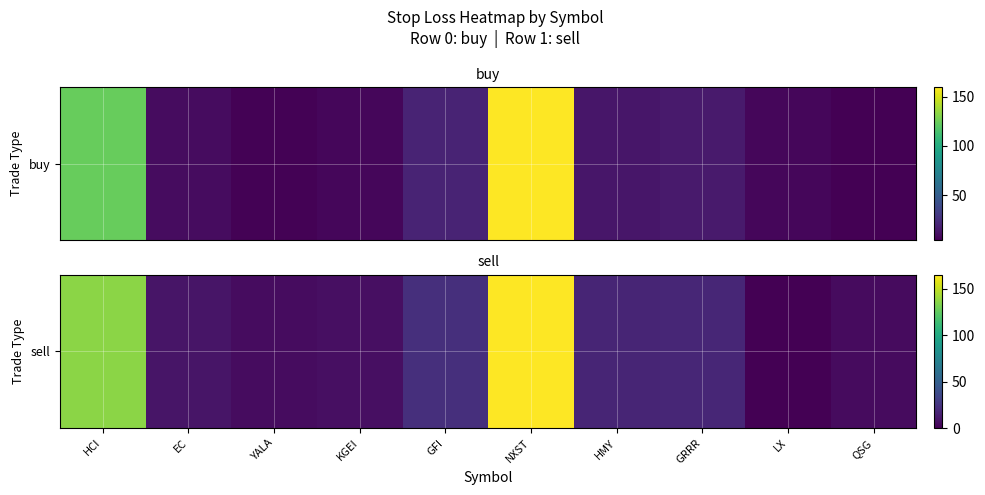

Reading left to right, list all the values displayed in this chart.

HCI=136.5	EC=9.6	YALA=5.2	KGEI=6.8	GFI=22.4	NXST=164.8	HMY=16.8	GRRR=18.0	LX=0.0	QSG=4.9